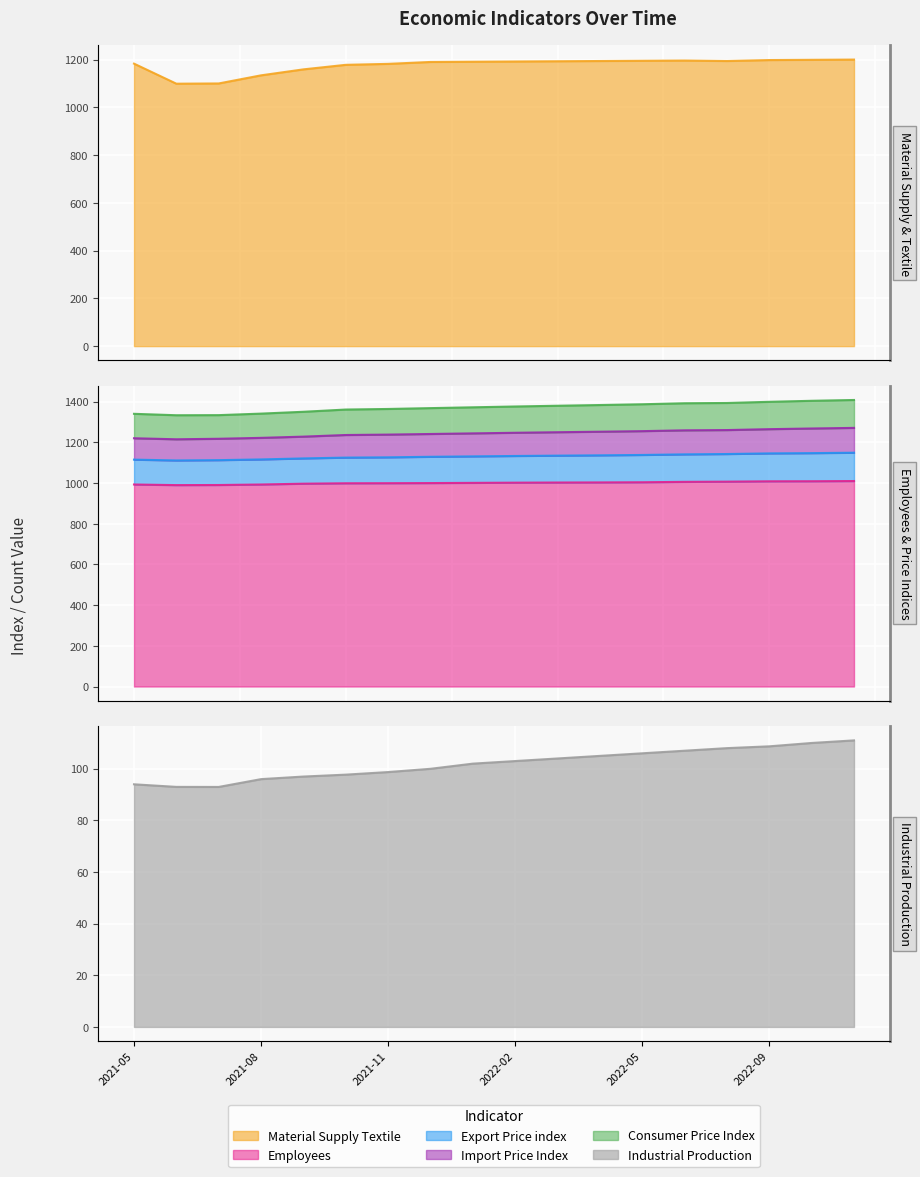

True or false: Export_Price_index has more than 0 points higher than both neighbors.

False